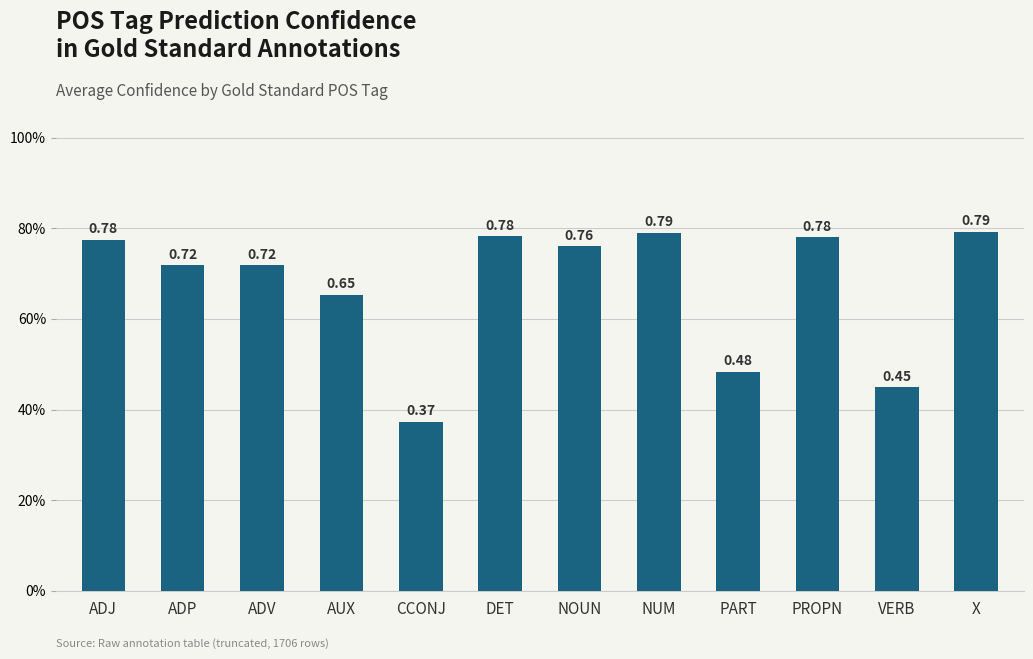

The value at X is 0.8. True or false?

True